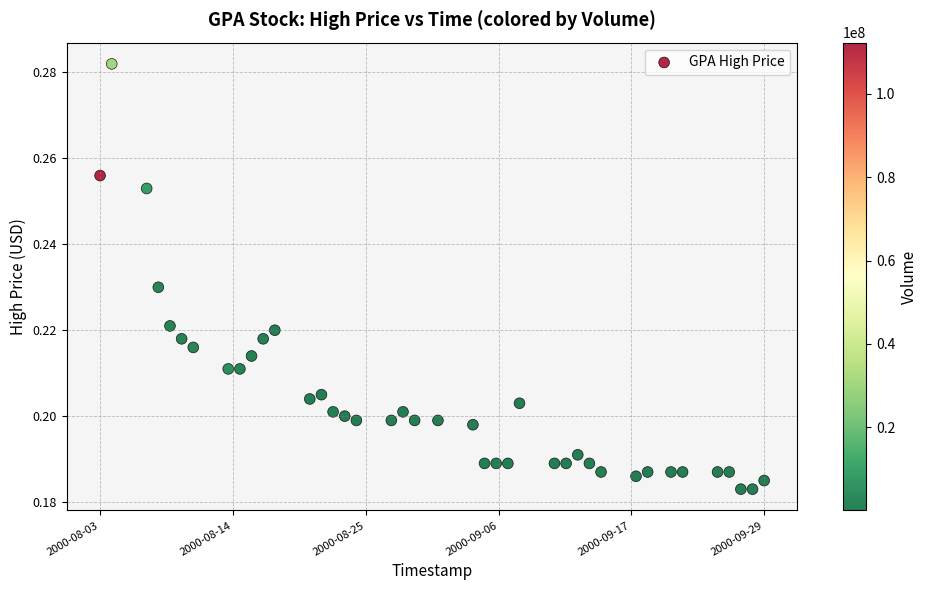

What is the range of X values (max minus min)?

4924800.0